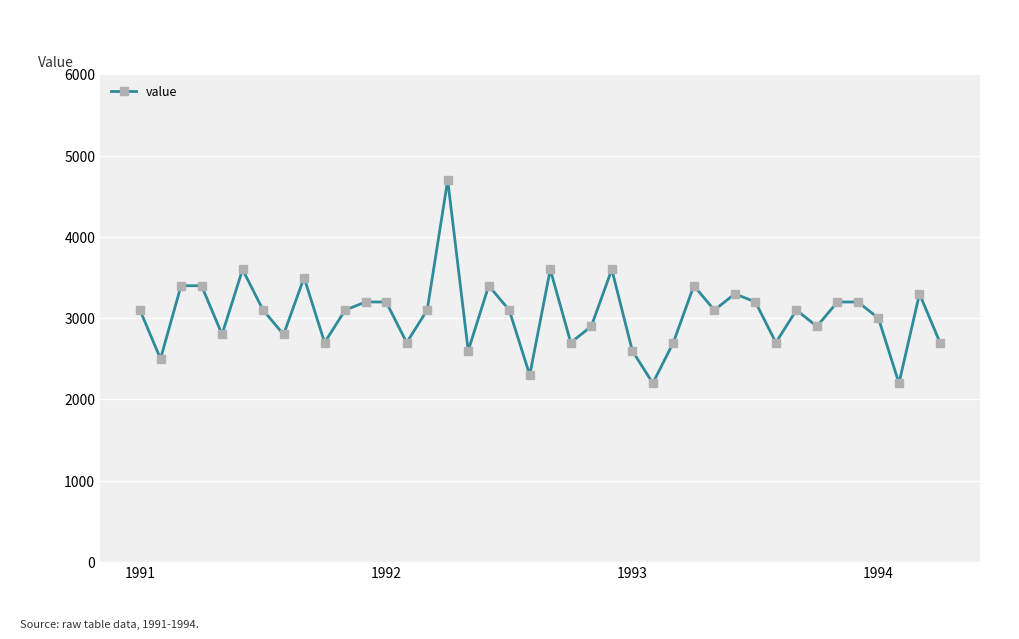

What is the minimum value shown in the chart?

2200